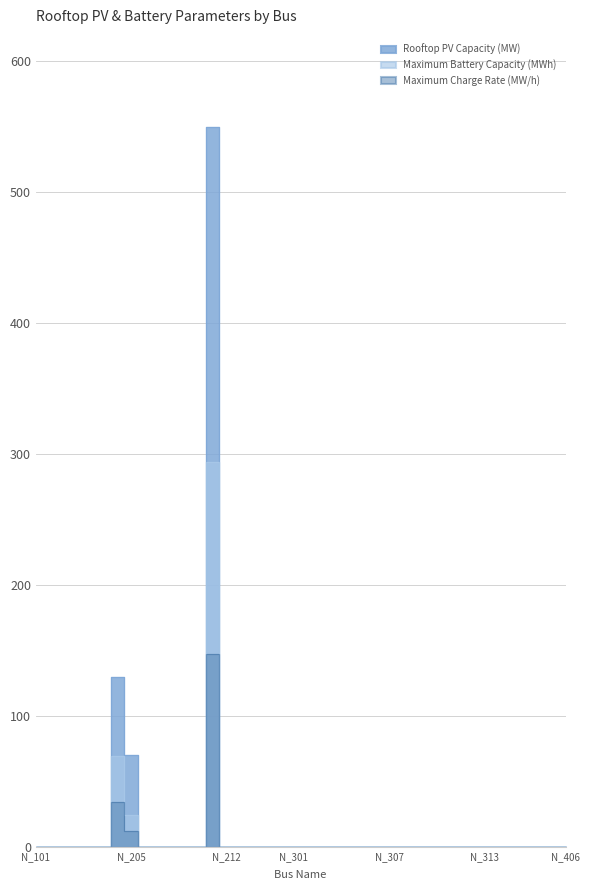

True or false: Rooftop PV Capacity (MW) has more than 2 points higher than both neighbors.

False